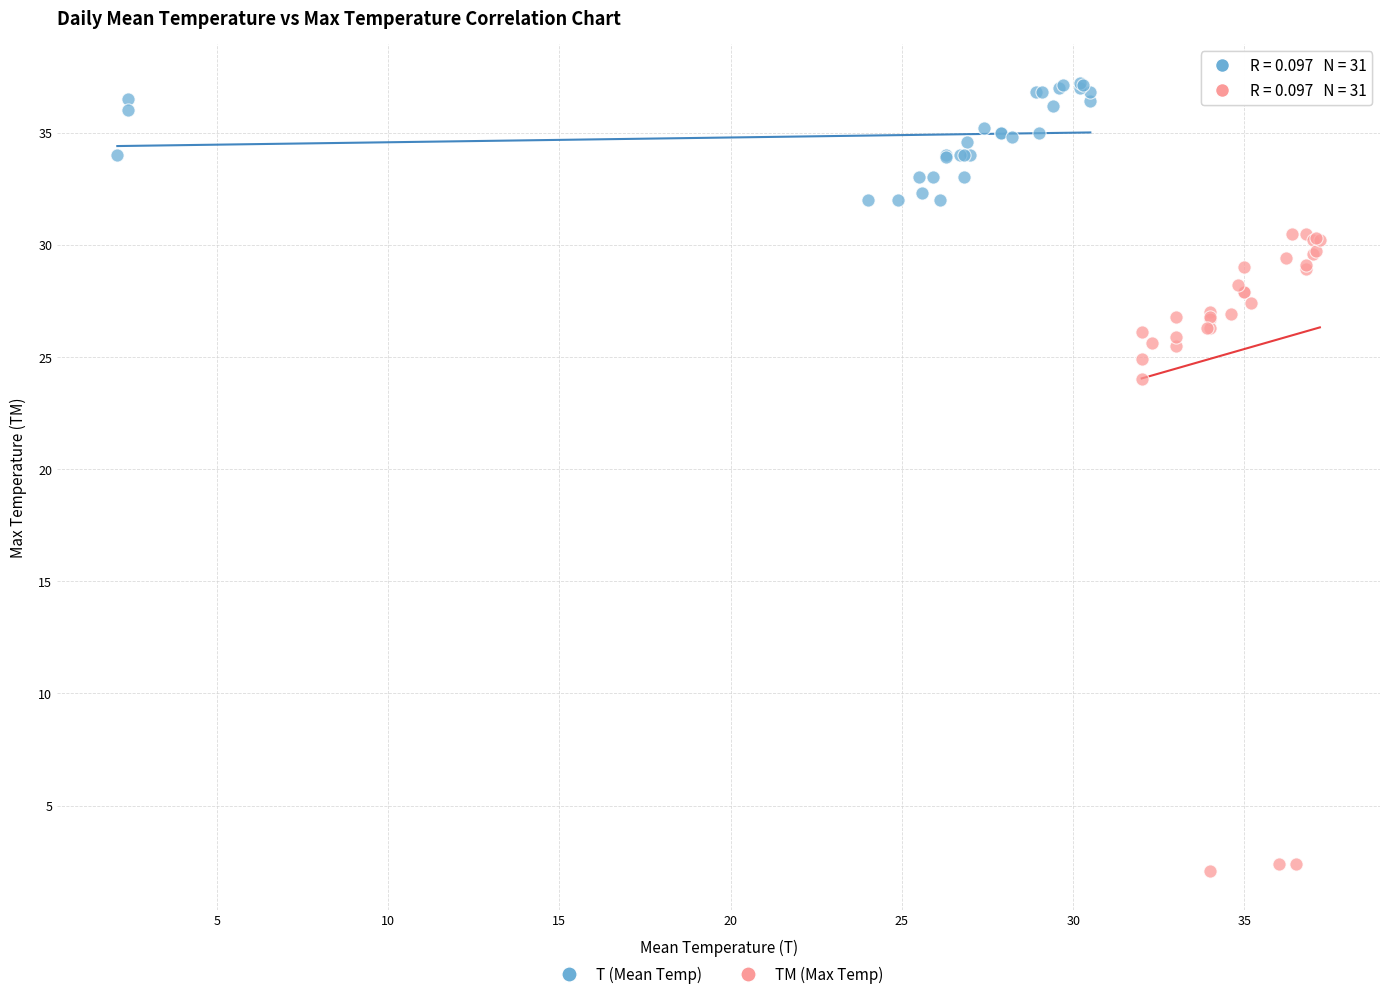

What are all the series names shown in the legend?

T (Mean Temp), TM (Max Temp)